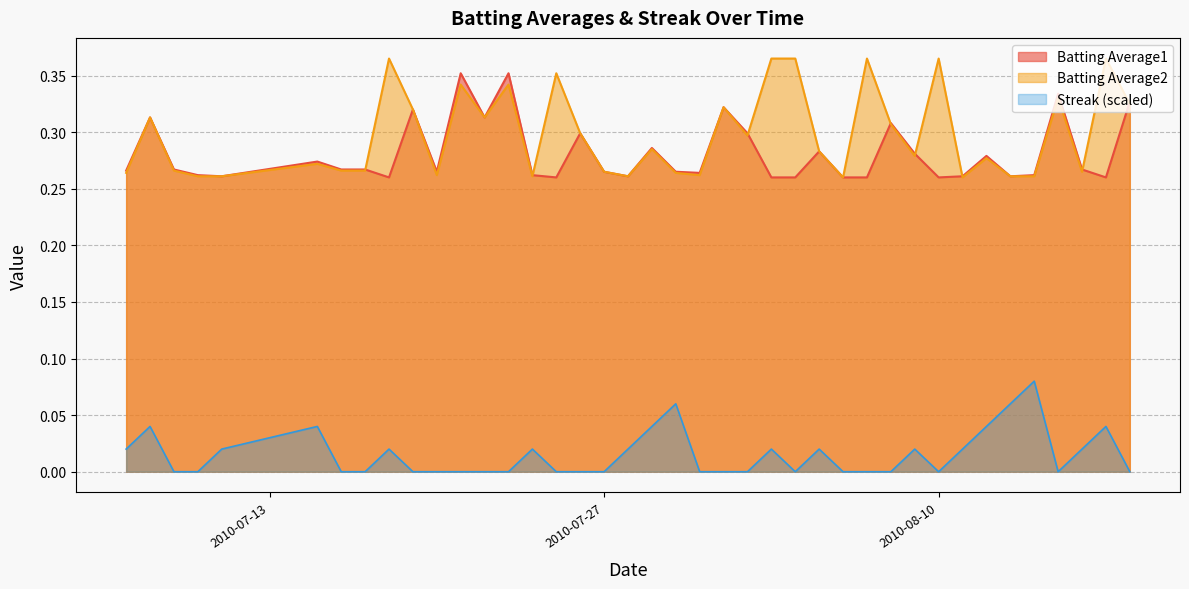

What is the total value across all series at 2010-07-10?

0.5